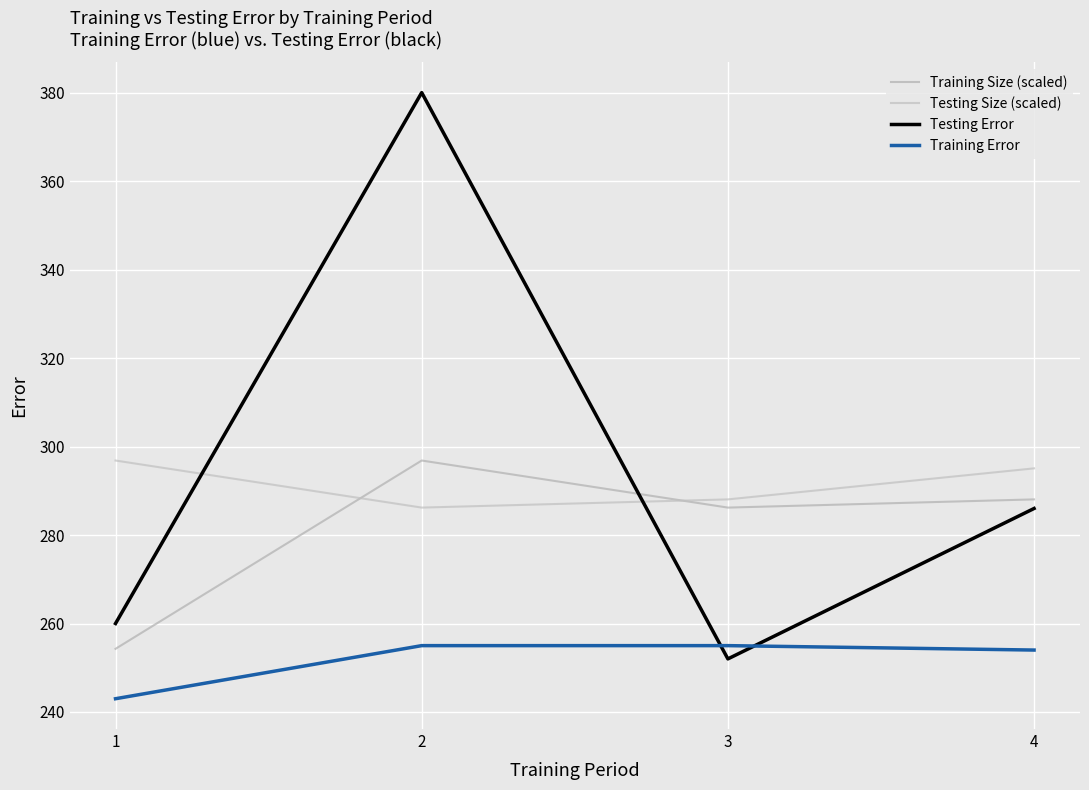

List the series in order of their peak value, lowest first.

Training Error, Training Size (scaled), Testing Size (scaled), Testing Error